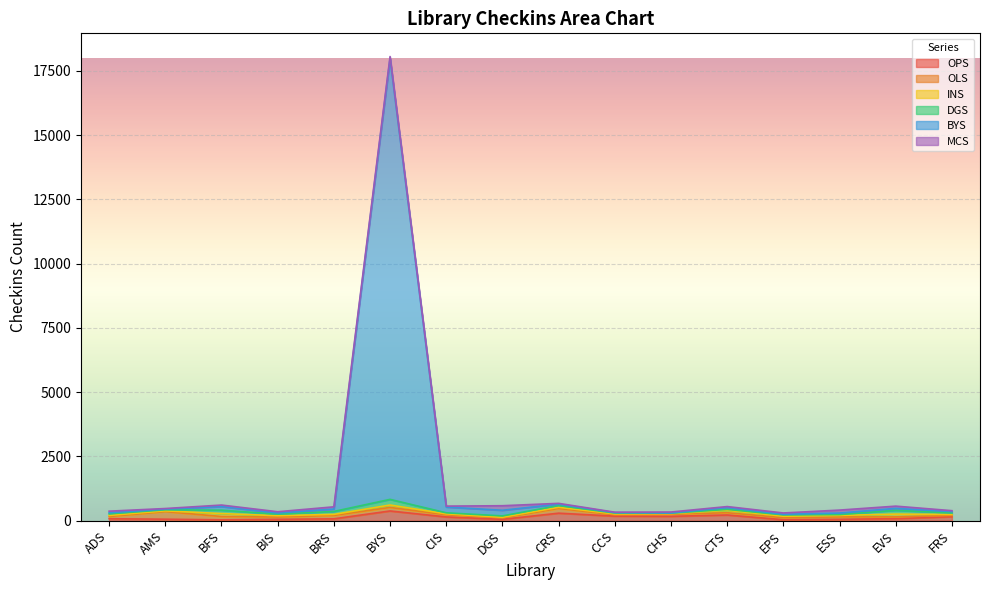

At which category does the chart reach its minimum across all series?

CHS